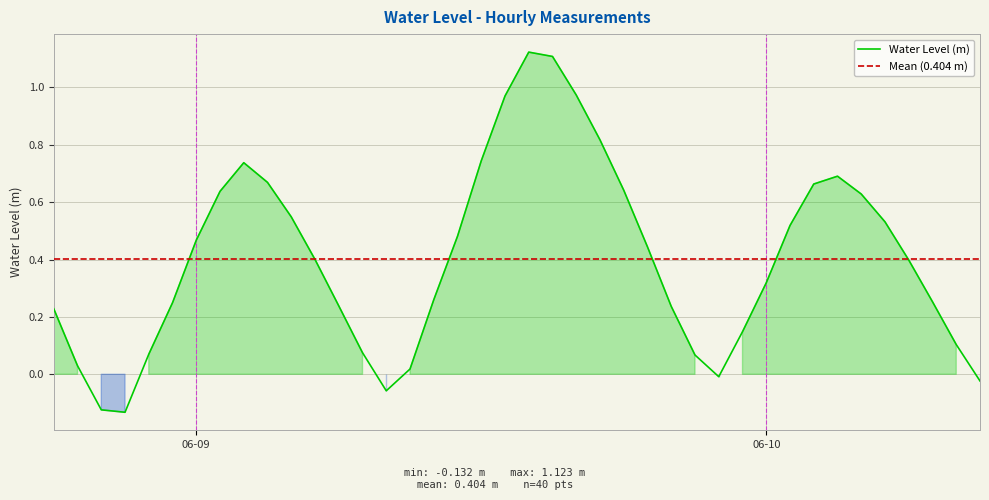

Reading right to left, list all the values displayed in this chart.

-0.0	0.1	0.3	0.4	0.5	0.6	0.7	0.7	0.5	0.3	0.1	-0.0	0.1	0.2	0.4	0.6	0.8	1.0	1.1	1.1	1.0	0.7	0.5	0.3	0.0	-0.1	0.1	0.2	0.4	0.5	0.7	0.7	0.6	0.5	0.2	0.1	-0.1	-0.1	0.0	0.2